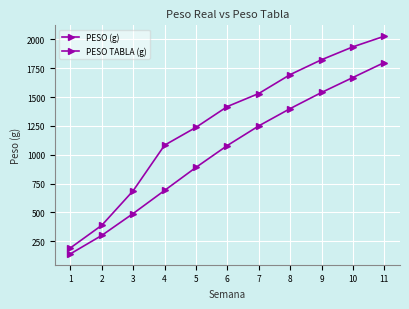

True or false: PESO TABLA (g) and PESO (g) cross at least once.

False